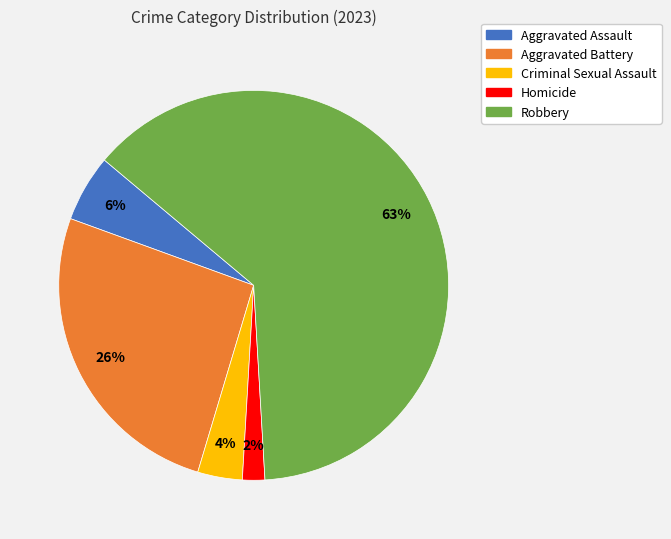

The Criminal Sexual Assault slice represents 4% of the pie. True or false?

True